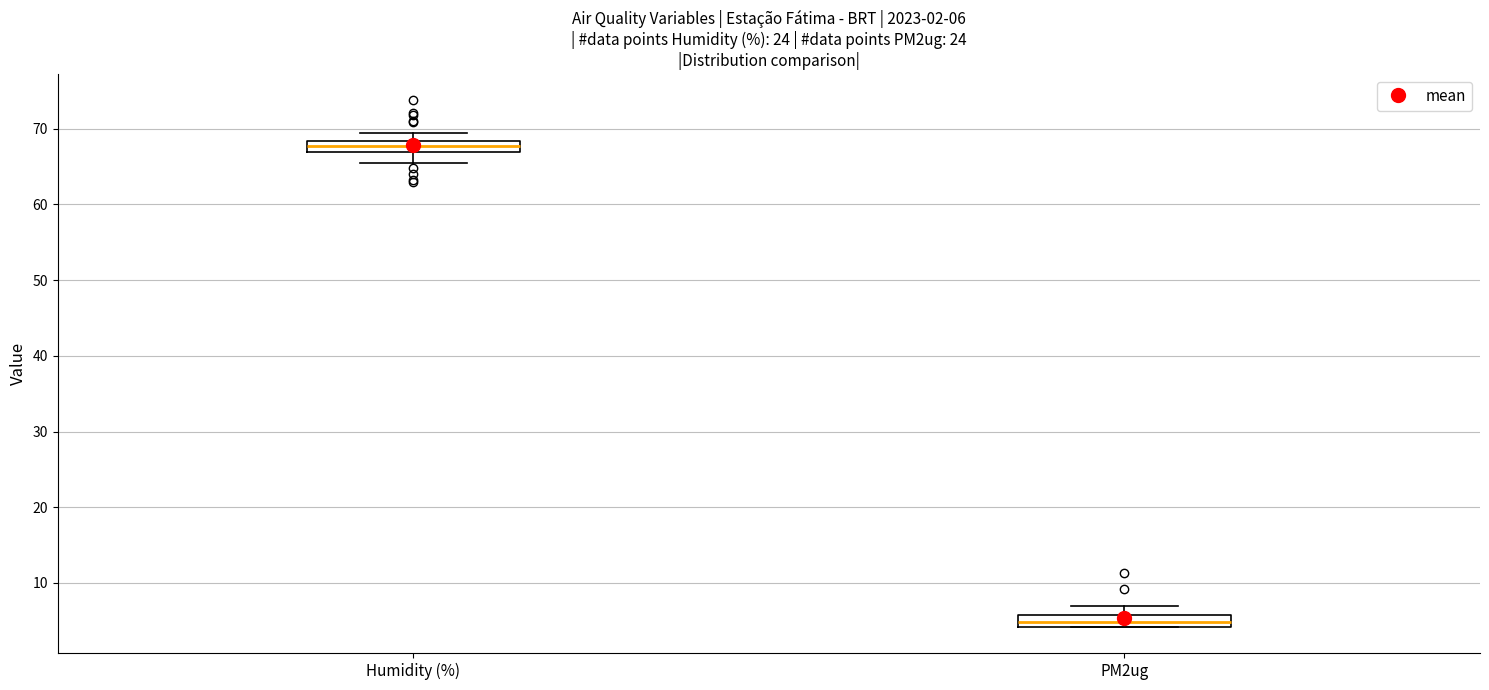

Which box has the highest median line?

Humidity (%)